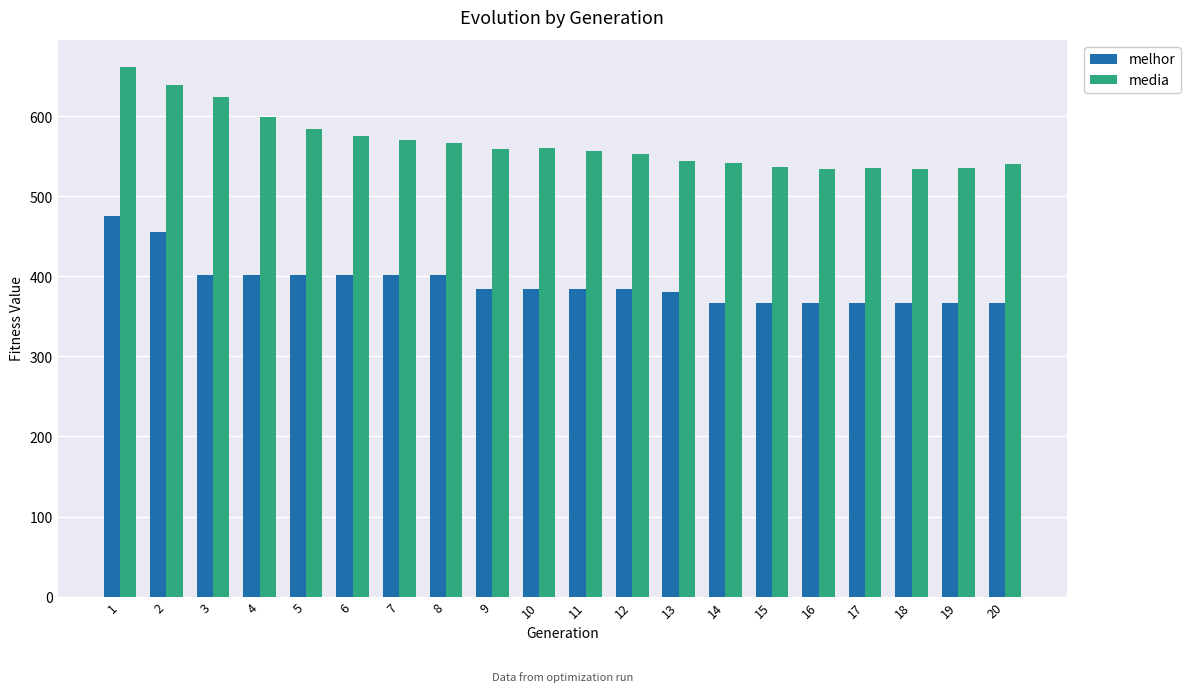

What is the minimum value for media?

534.4